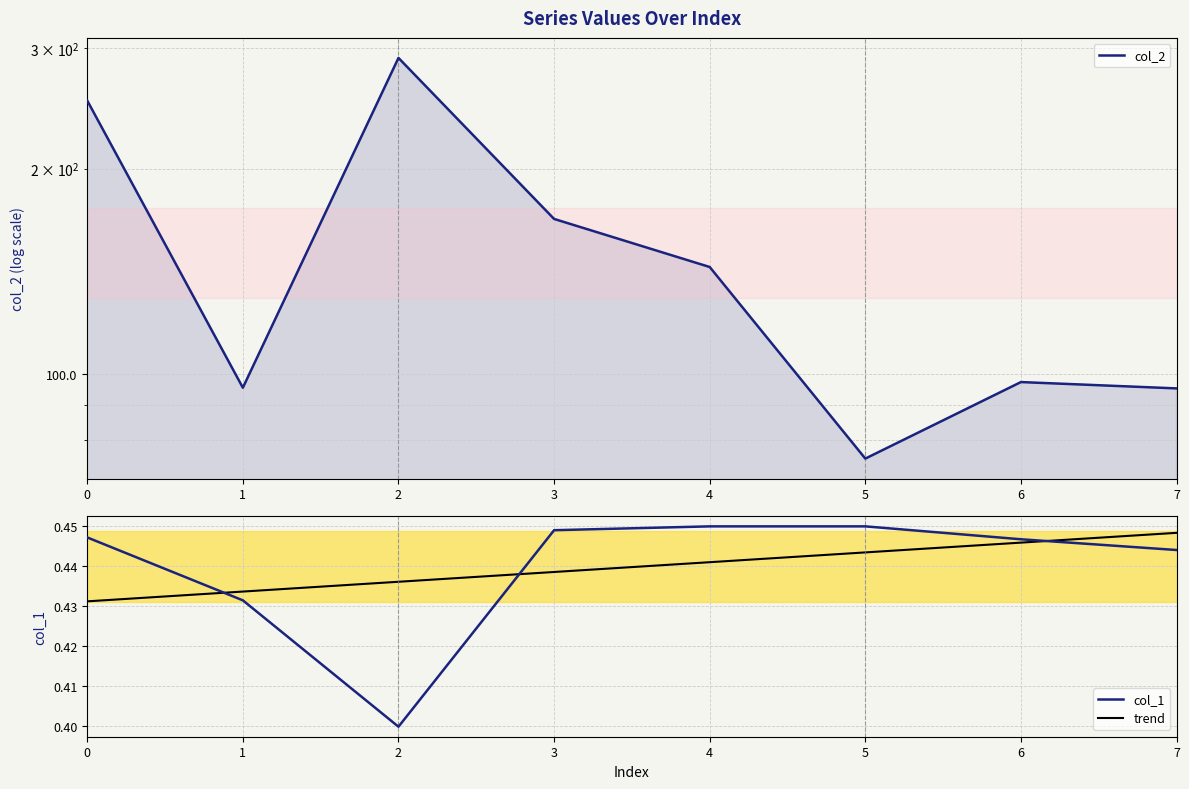

Which series has the largest total across all categories?

col_2